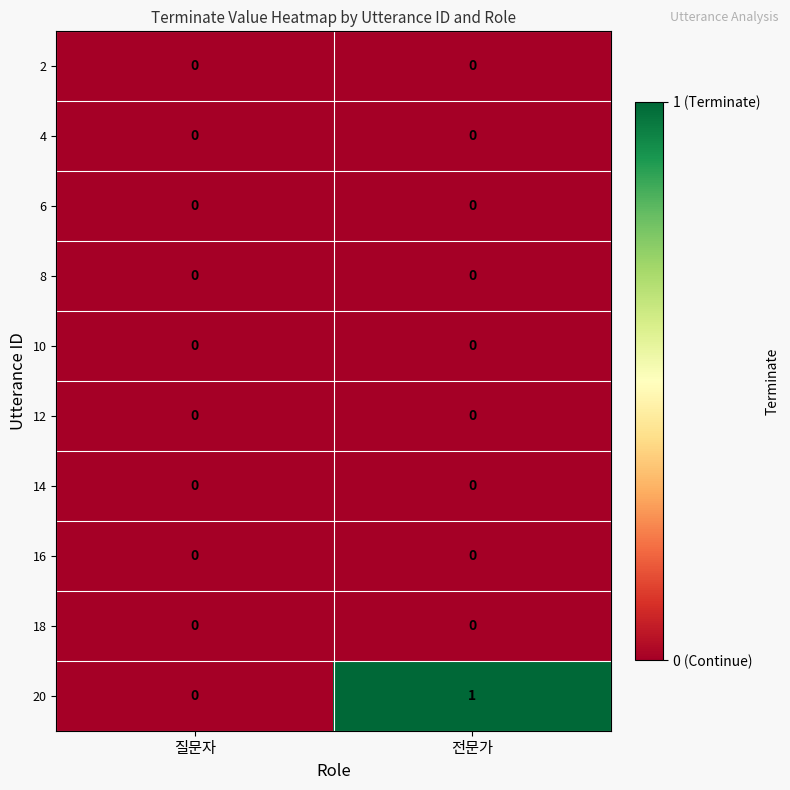

Is it true that 10 equals 0 at 전문가?

True